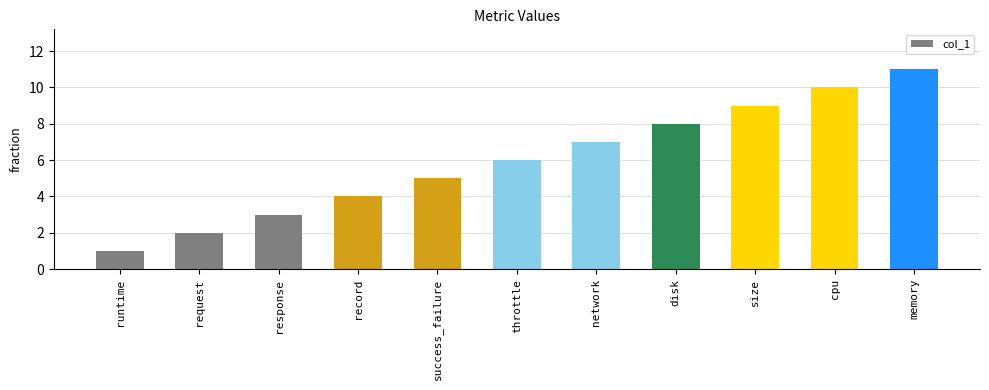

Which has a higher value, cpu or record?

cpu